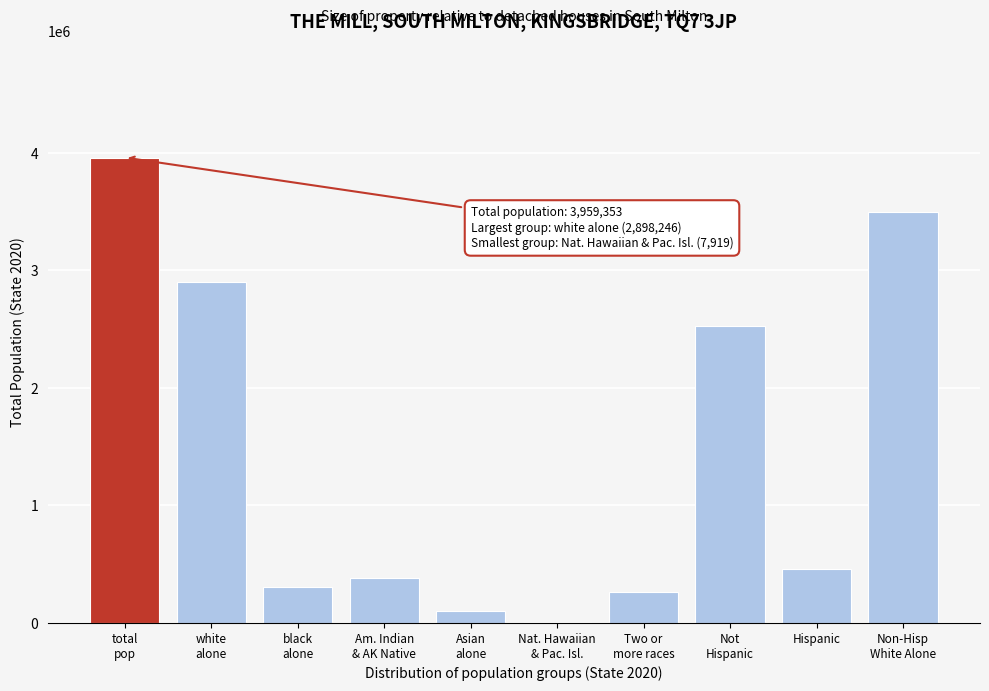

What is the greatest value displayed?

3959353.0